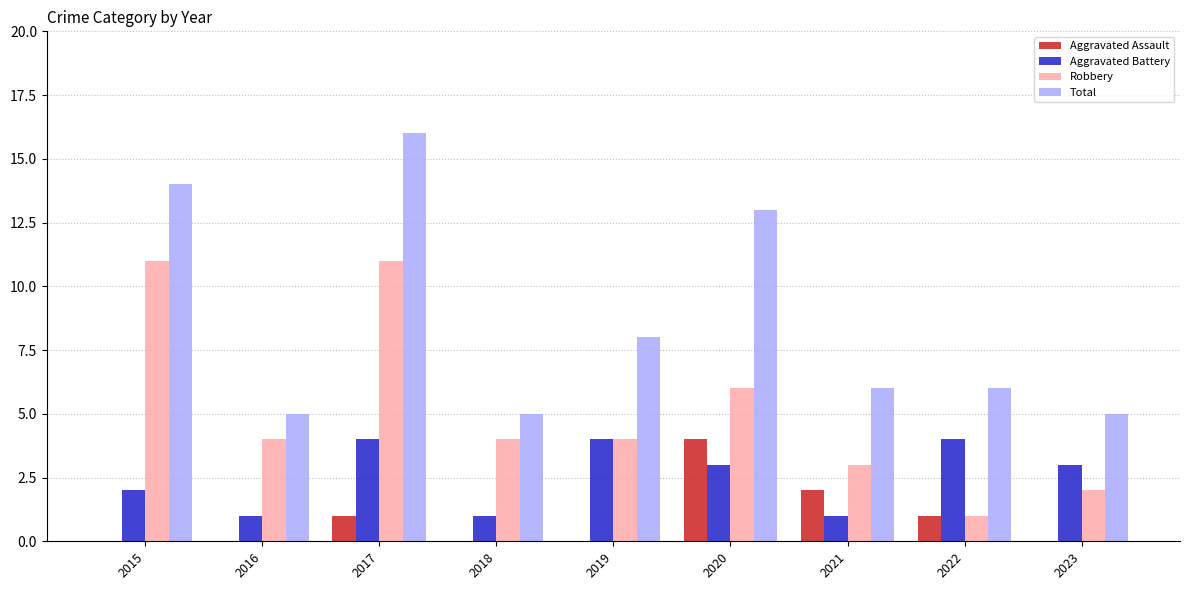

Between 2017 and 2020, which series saw the biggest shift?

Robbery